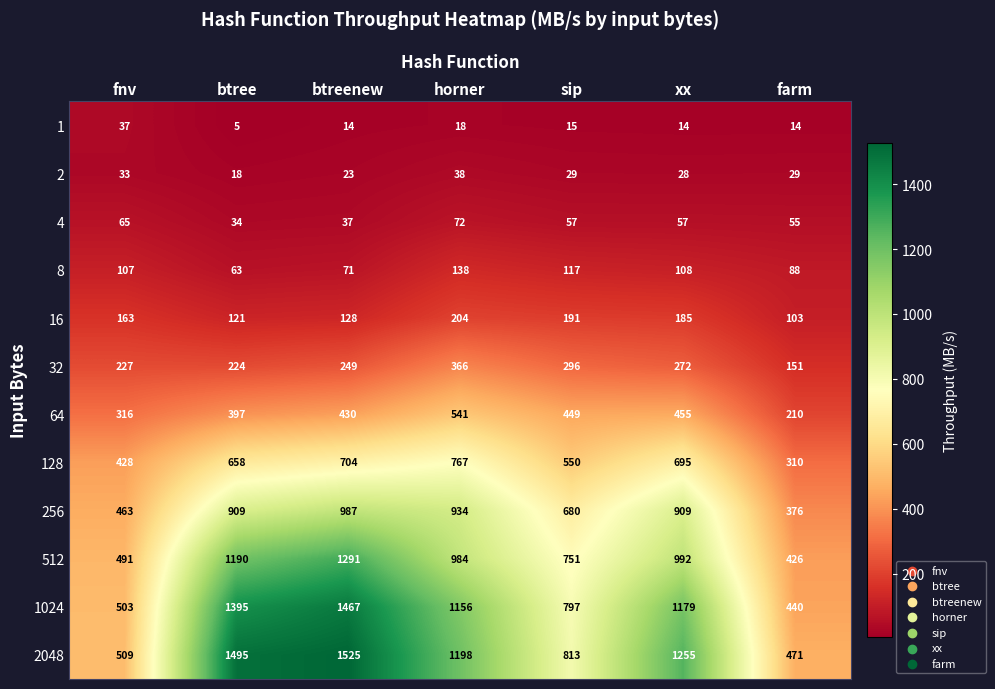

At how many categories does at least one series exceed 544?

5